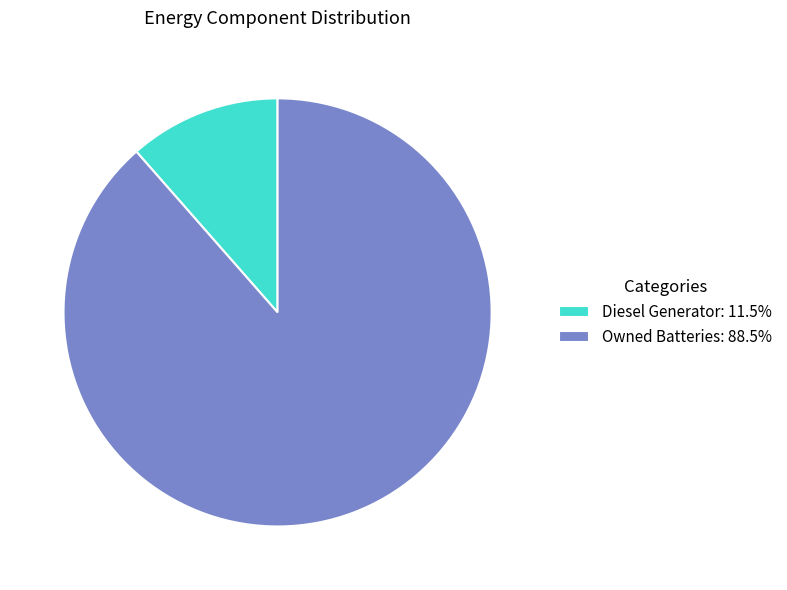

Is the sum of Diesel Generator: 11.5% and Owned Batteries: 88.5% greater than half?

Yes